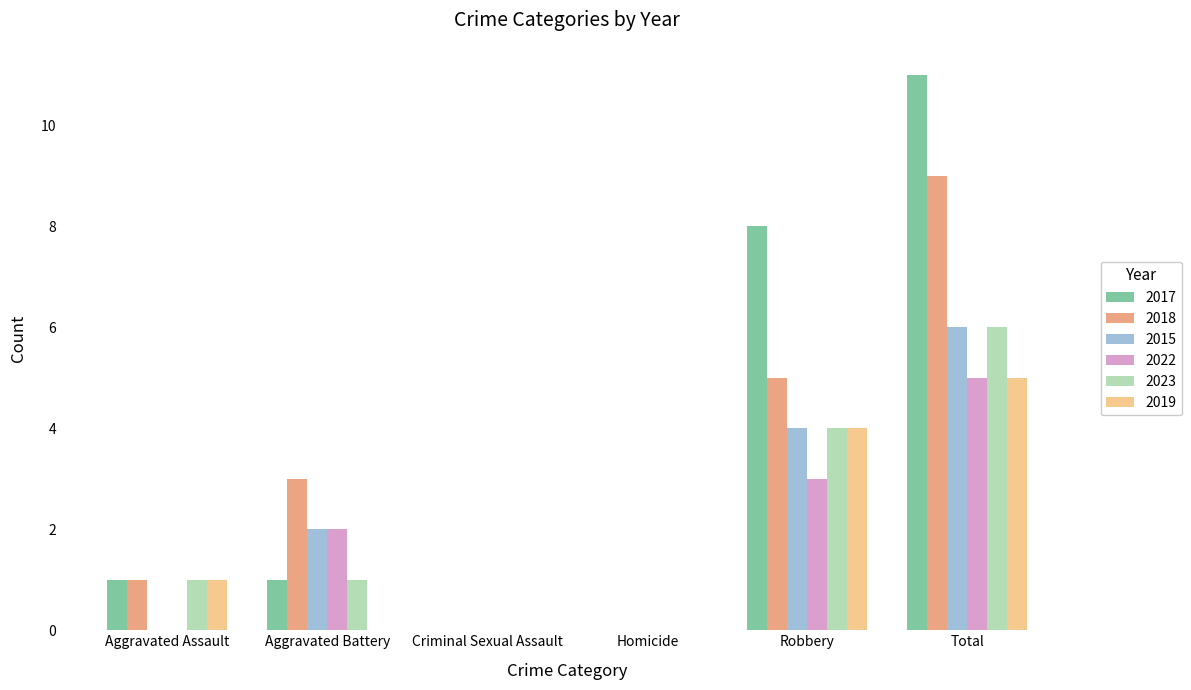

What is the total value across all series at Aggravated Assault?

4